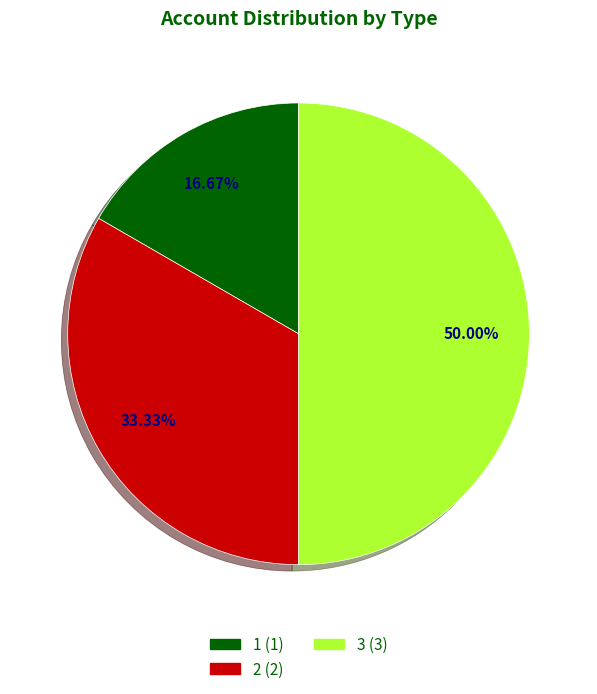

How many slices are in this pie chart?

3